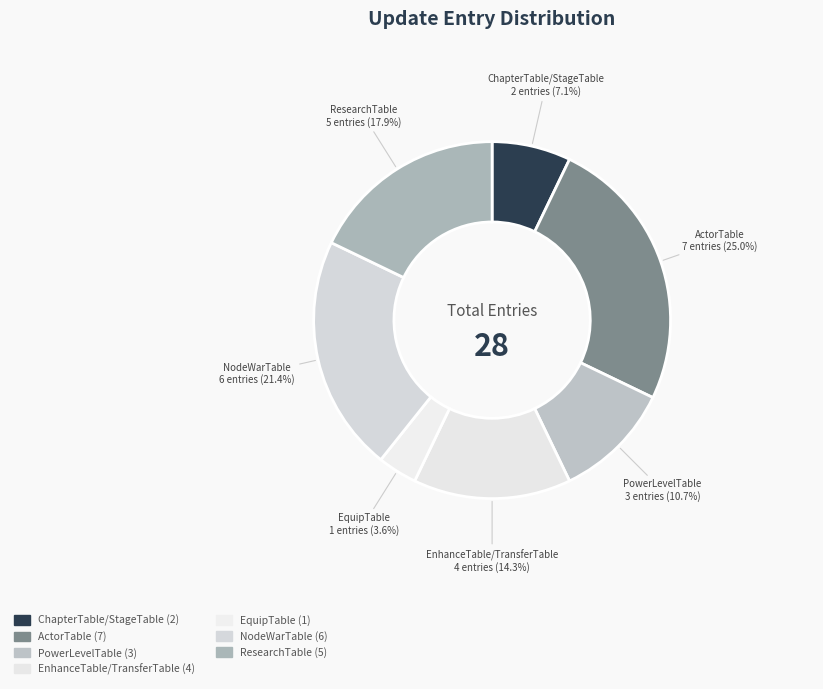

Combined, what portion of the pie is ActorTable and ChapterTable/StageTable?

32.1%